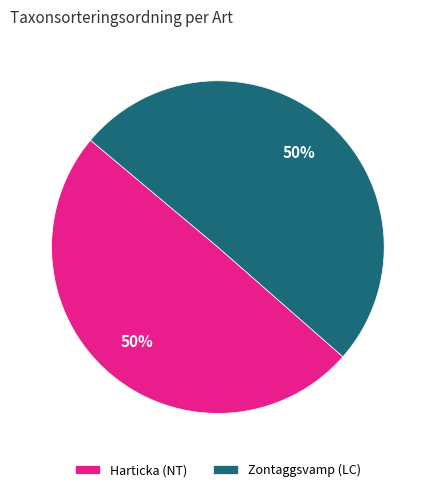

How many slices are in this pie chart?

2